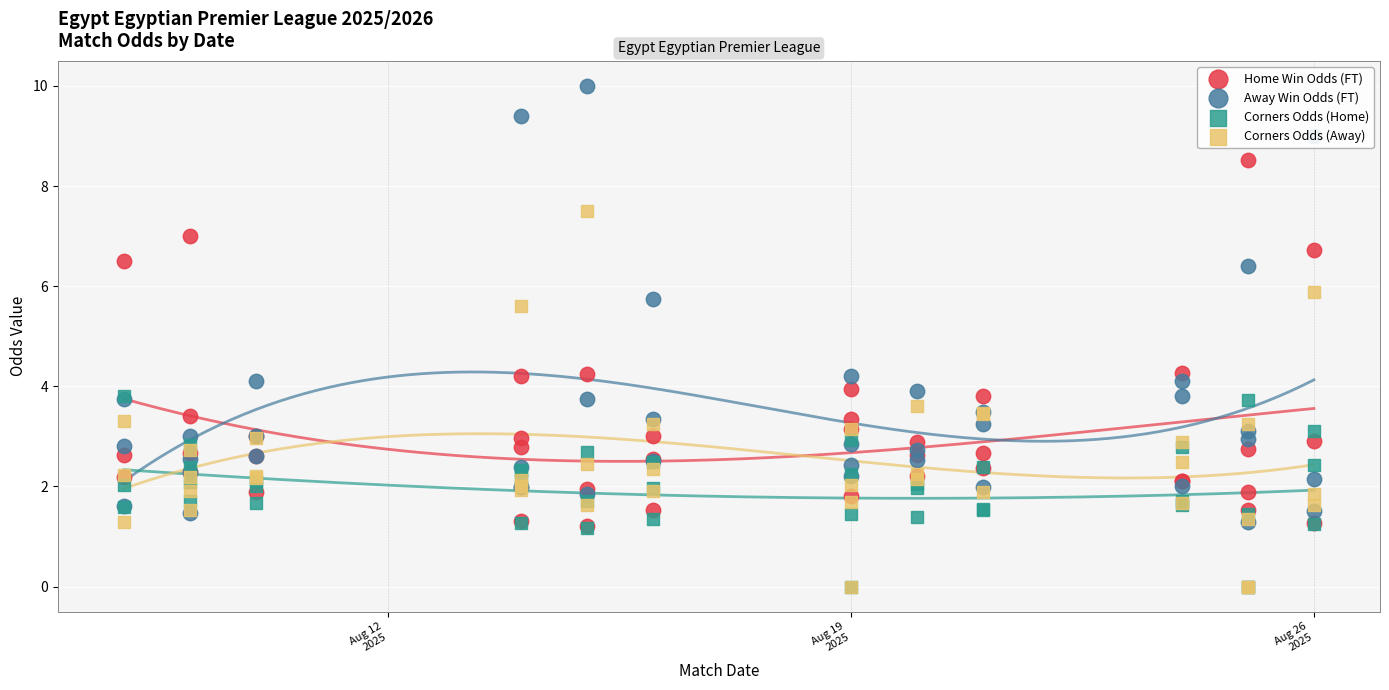

Which series contains the highest Y value?

Away Win Odds (FT)